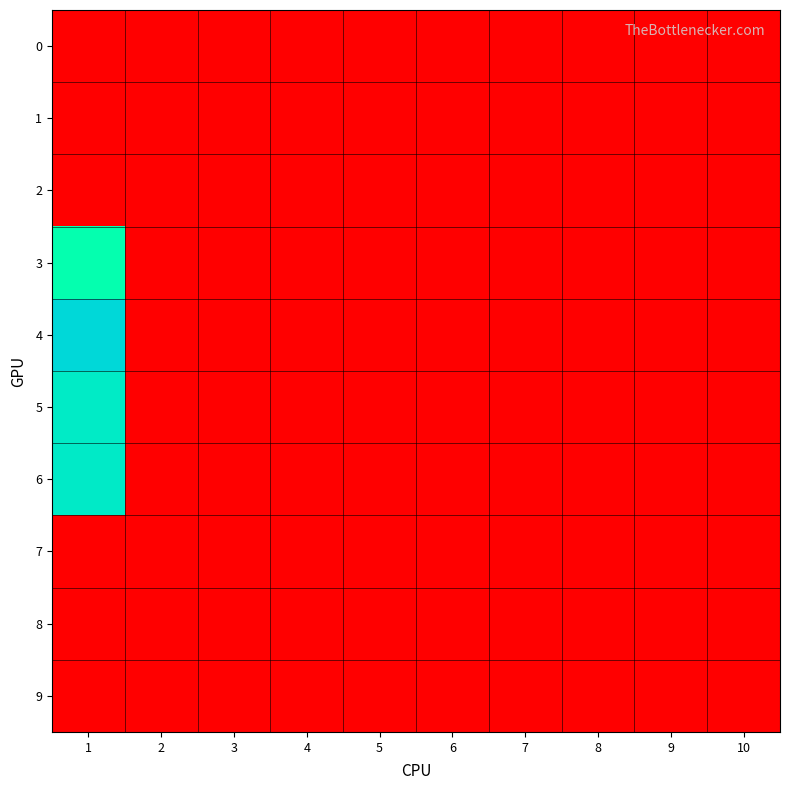

Count the number of data series in this chart.

10